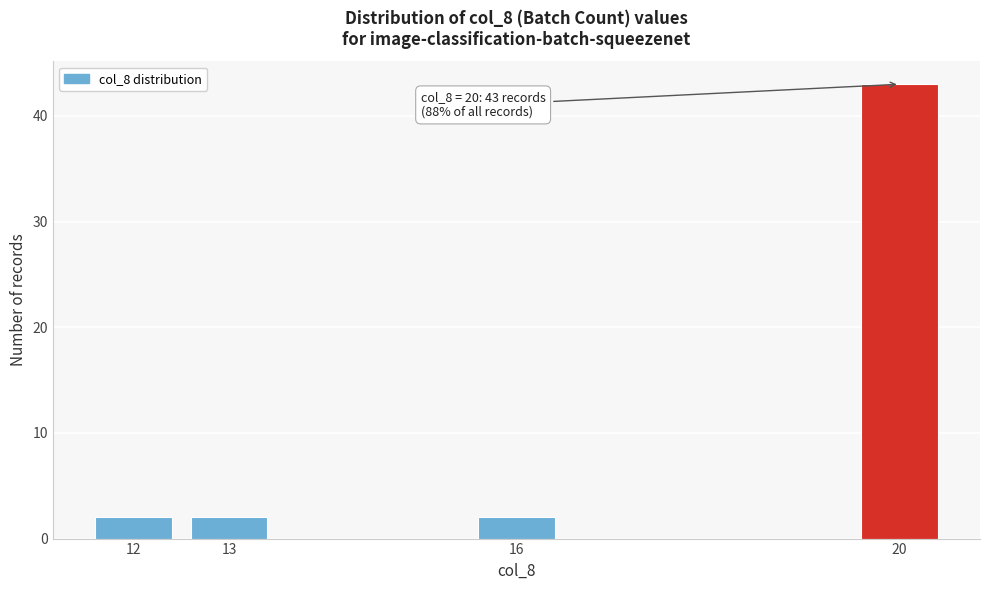

Reading right to left, list all the values displayed in this chart.

43	2	2	2